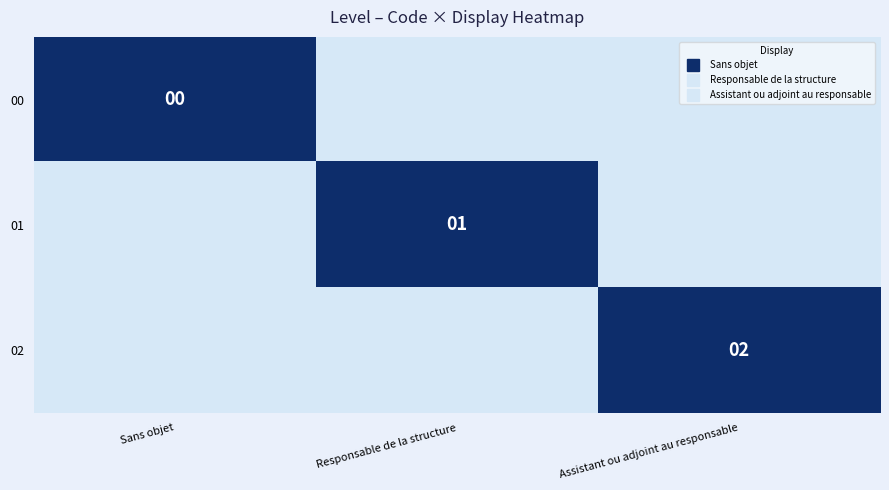

How many data points does each series have?

3